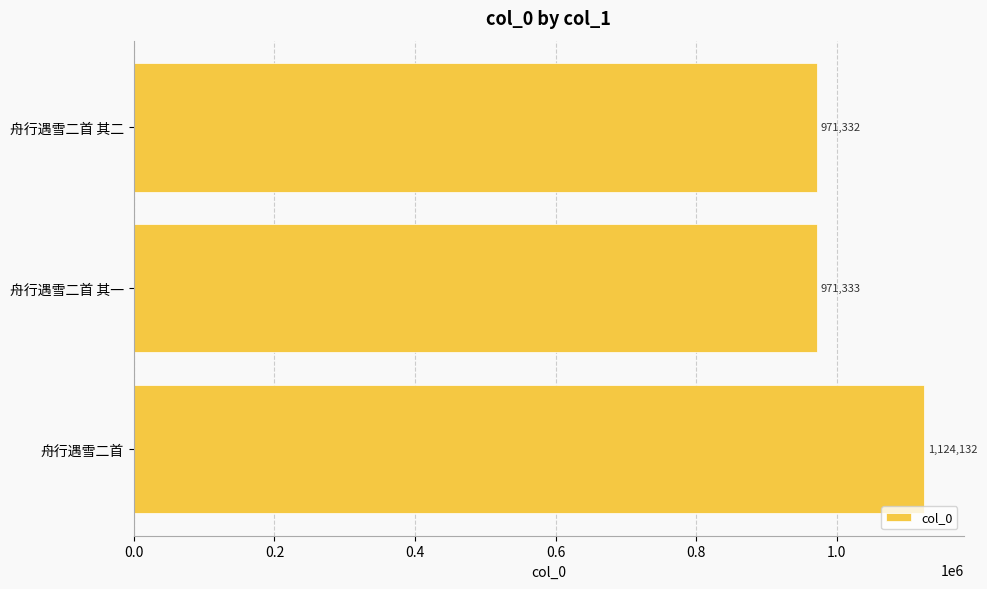

What is the sum of all values?

3066797